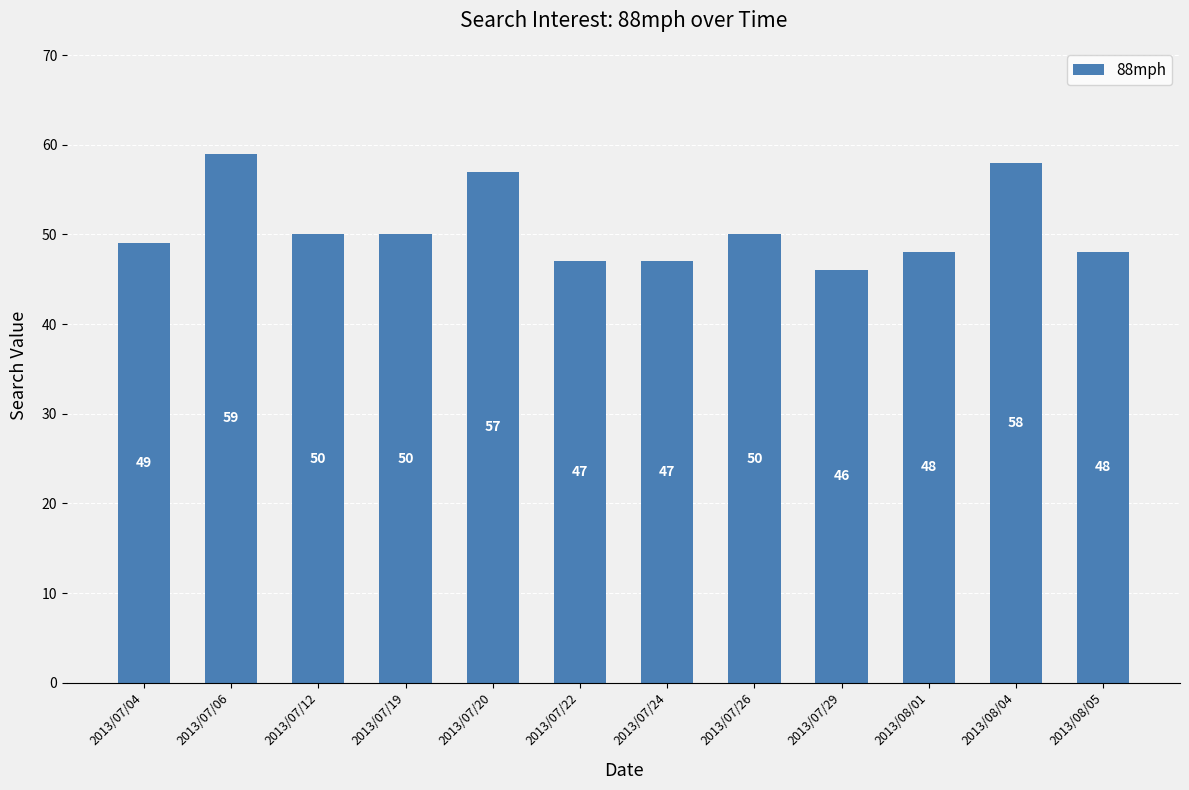

What is the change in value from 2013/07/26 to 2013/08/05?

-2